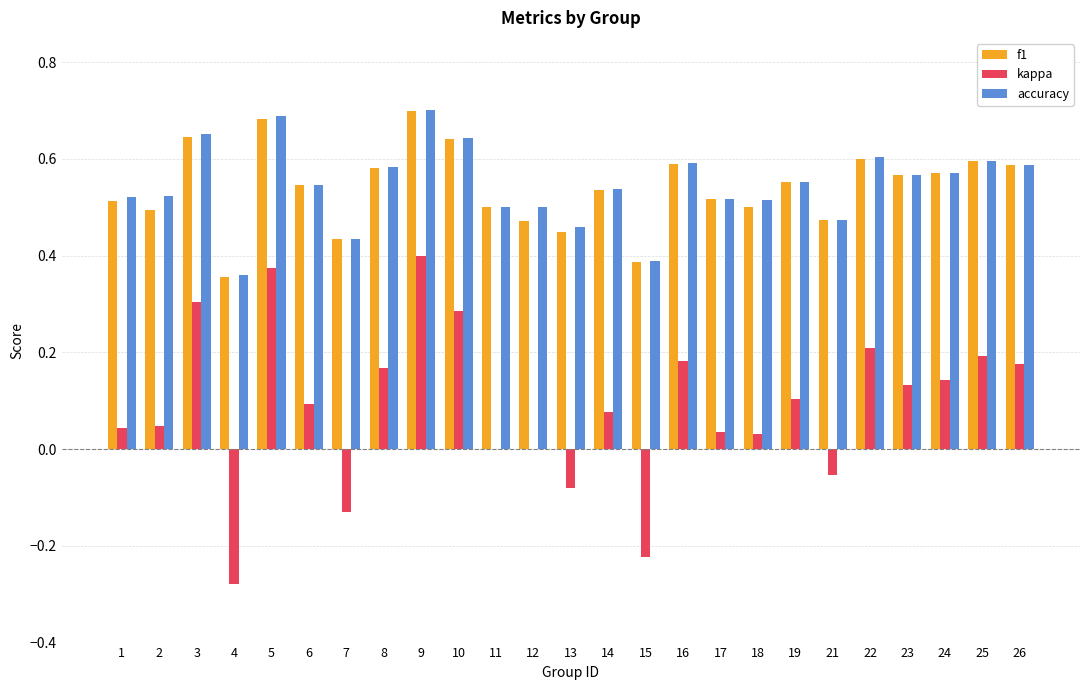

Are the bars horizontal?

No